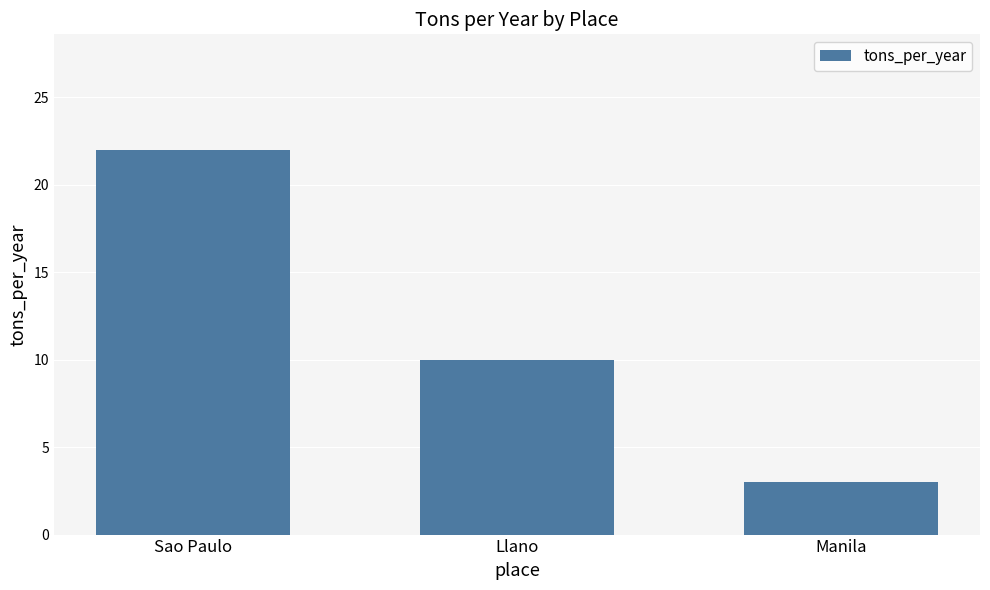

What is the greatest value displayed?

22